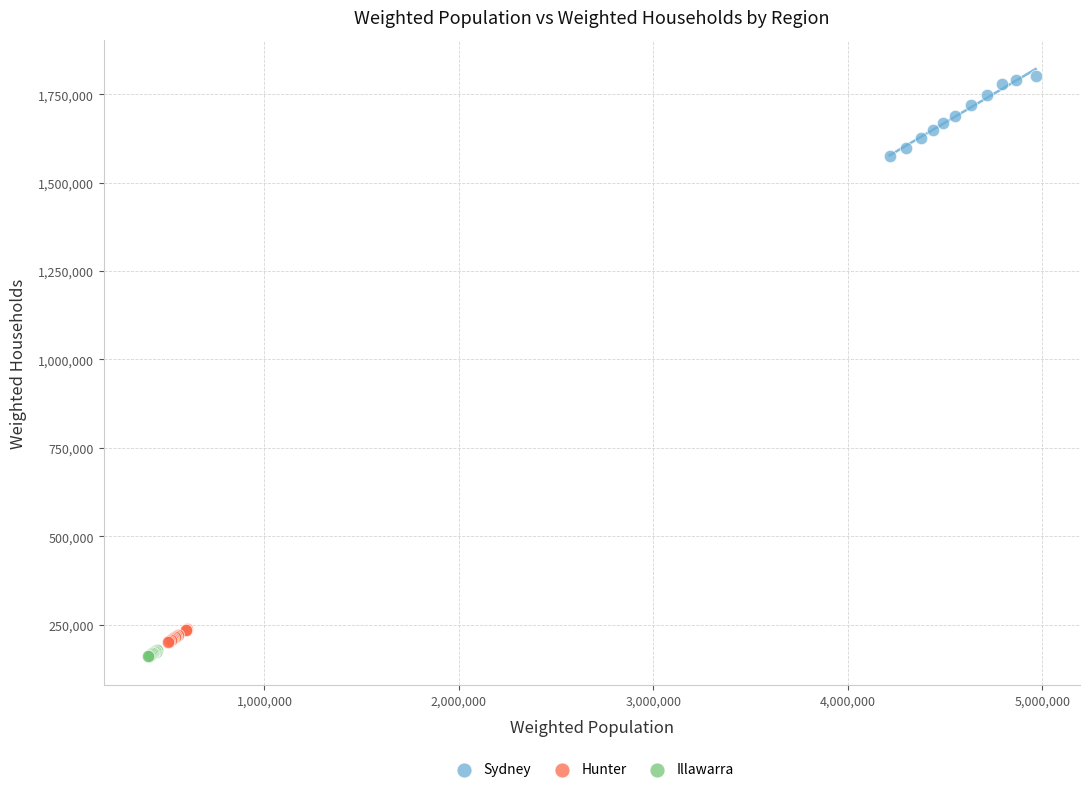

Which series contains the highest Y value?

Sydney